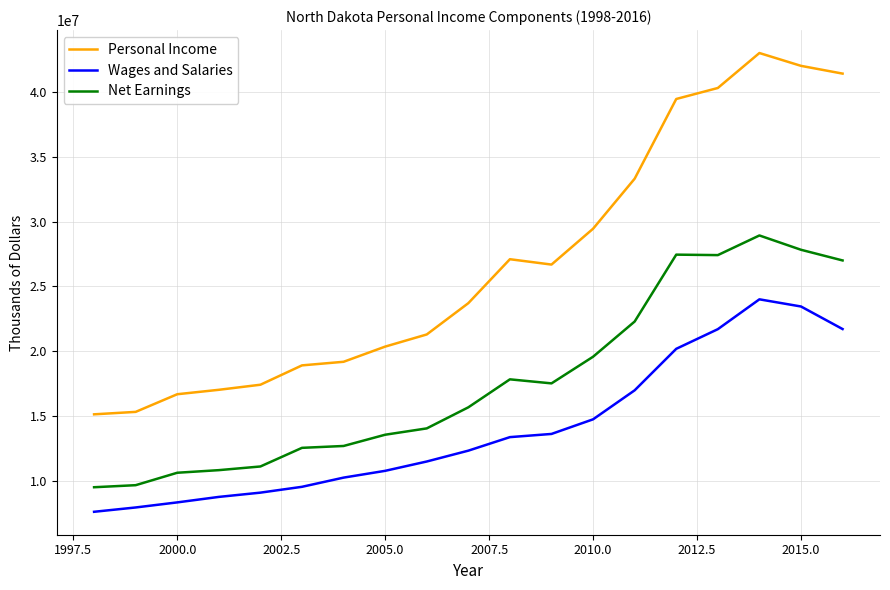

True or false: Personal Income and Wages and Salaries cross at least once.

False